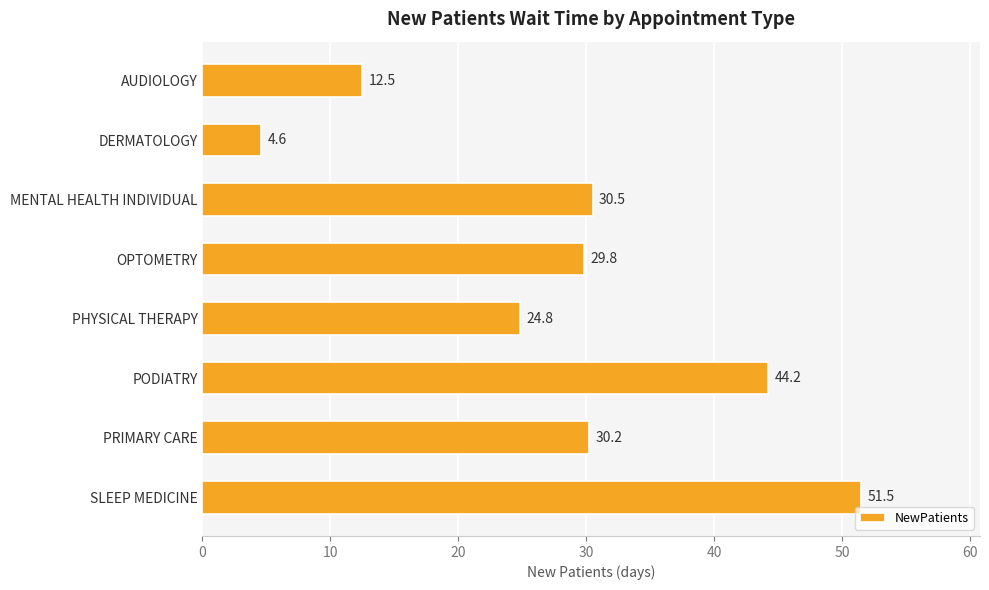

Approximately how many times larger is the value at OPTOMETRY compared to DERMATOLOGY?

6.5